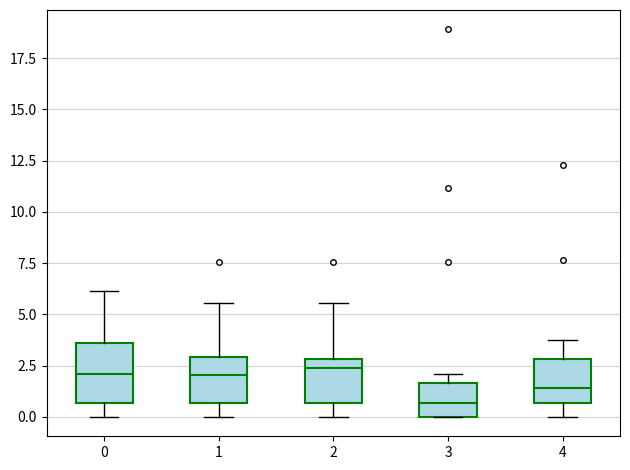

Reading left to right, read every box against the y-axis: the position of its median line, the range the box covers, and the ends of its whiskers. The values are not printed on the chart, so give them approximately, as read against the axis.

0: median 2.0, box 0.5 to 3.5, whiskers 0.0 to 6.0
1: median 2.0, box 0.5 to 3.0, whiskers 0.0 to 5.5
2: median 2.5, box 0.5 to 3.0, whiskers 0.0 to 5.5
3: median 0.5, box 0.0 to 1.5, whiskers 0.0 to 2.0
4: median 1.5, box 0.5 to 3.0, whiskers 0.0 to 3.5